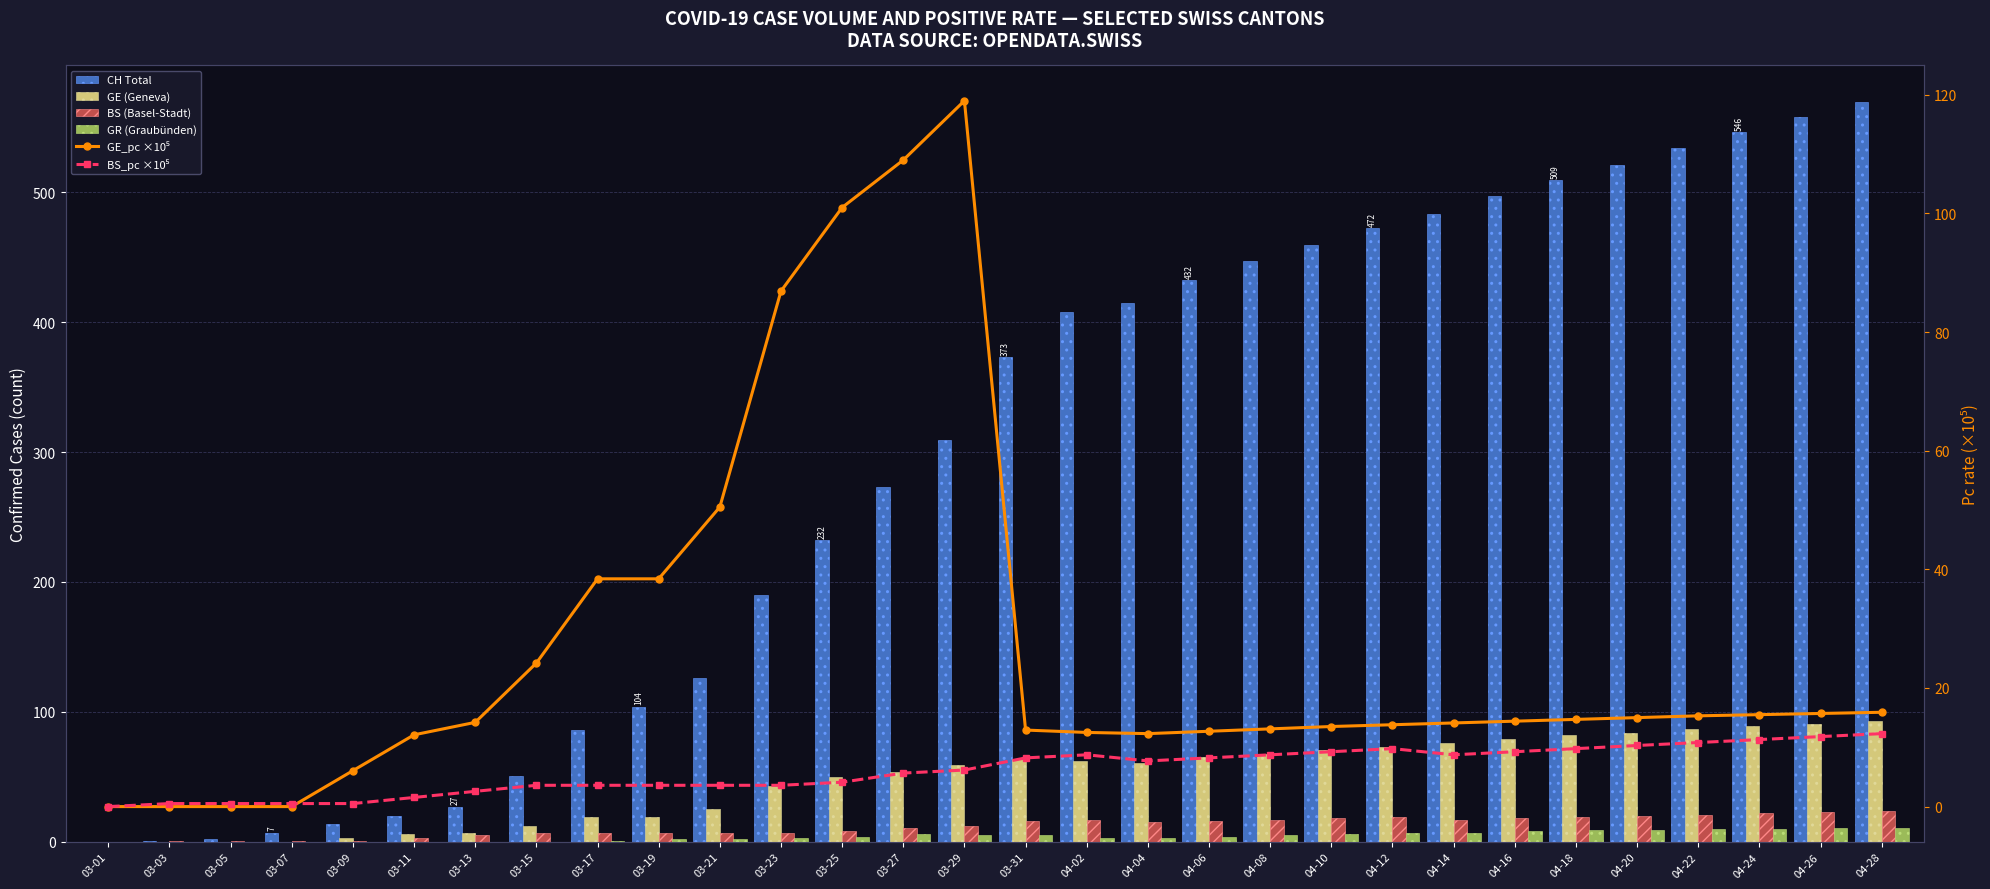

Which series has the largest total across all categories?

CH (Total Switzerland)